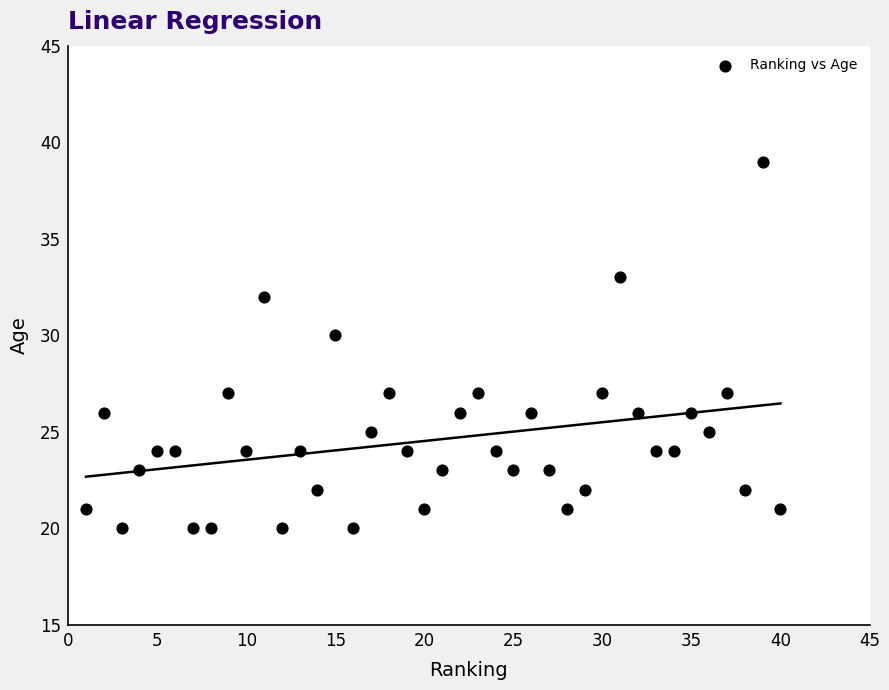

What Y value in the scatter plot is closest to 29?

30